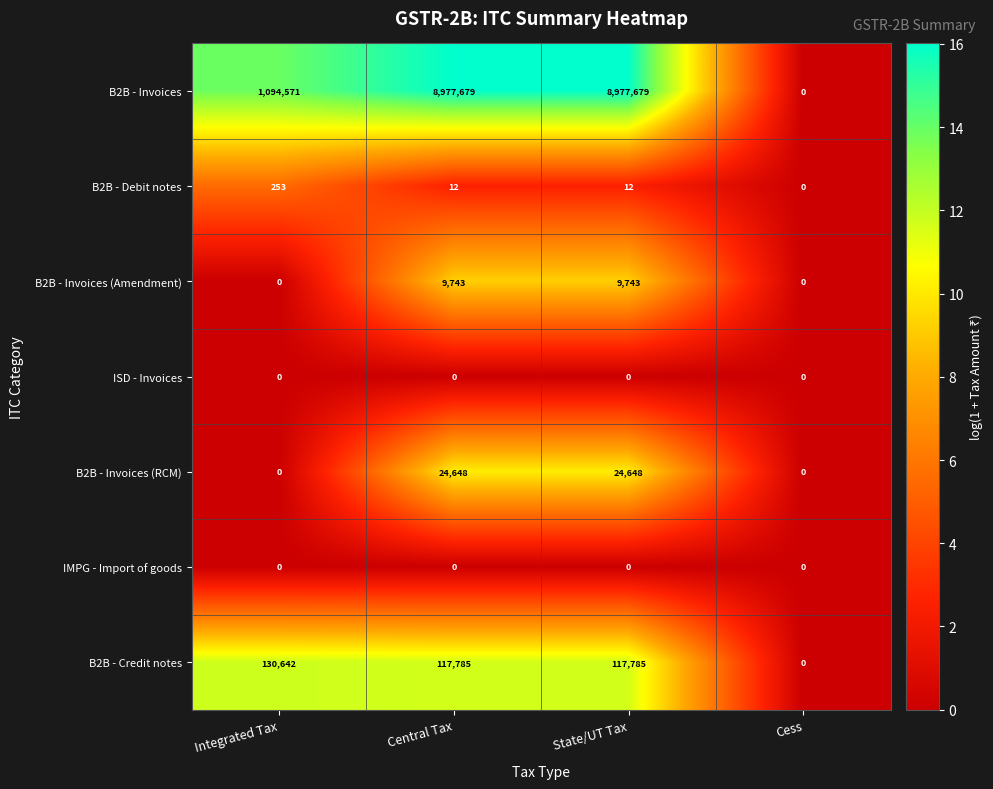

Count the B2B - Invoices (RCM) values in the range 0 to 24648.

4